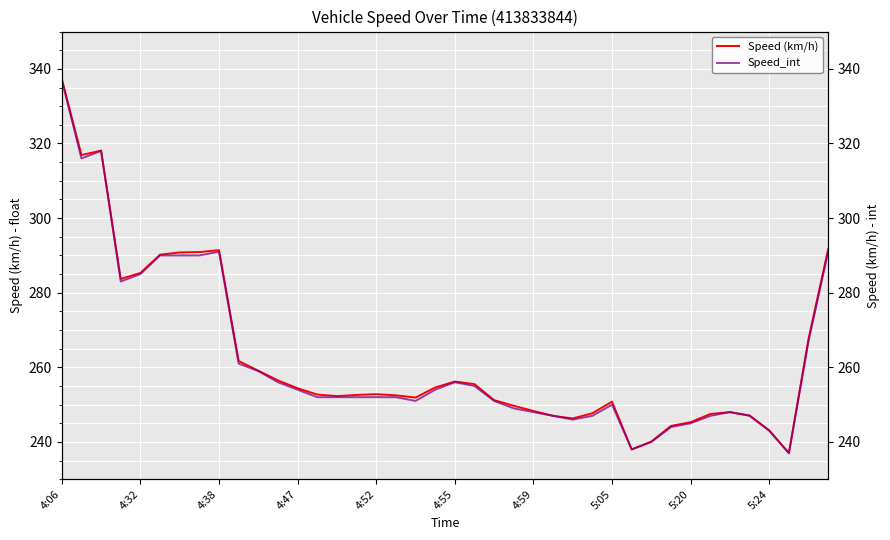

The value of Speed (km/h) at 4:55 is 256.2. True or false?

True